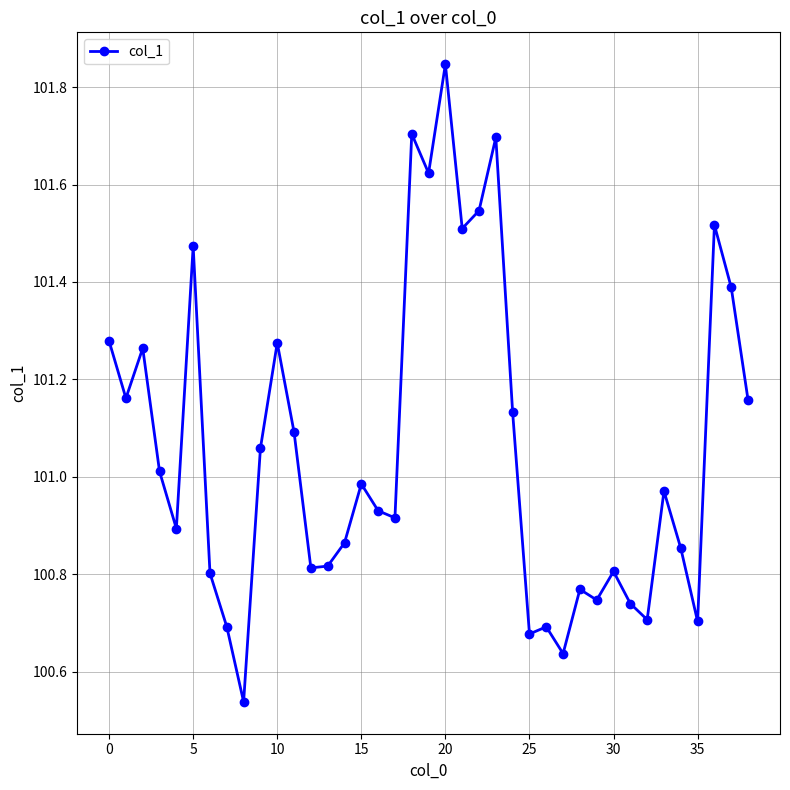

True or false: there are more than 2 points higher than both neighbors.

True